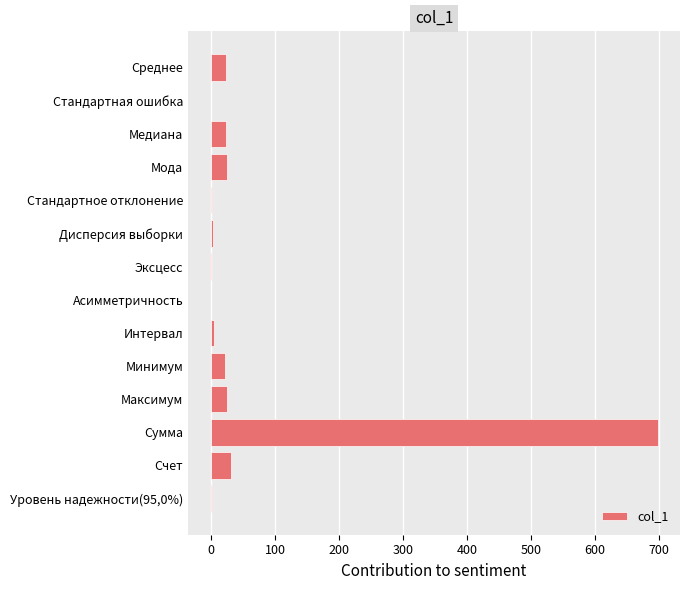

Which has a higher value, Максимум or Эксцесс?

Максимум